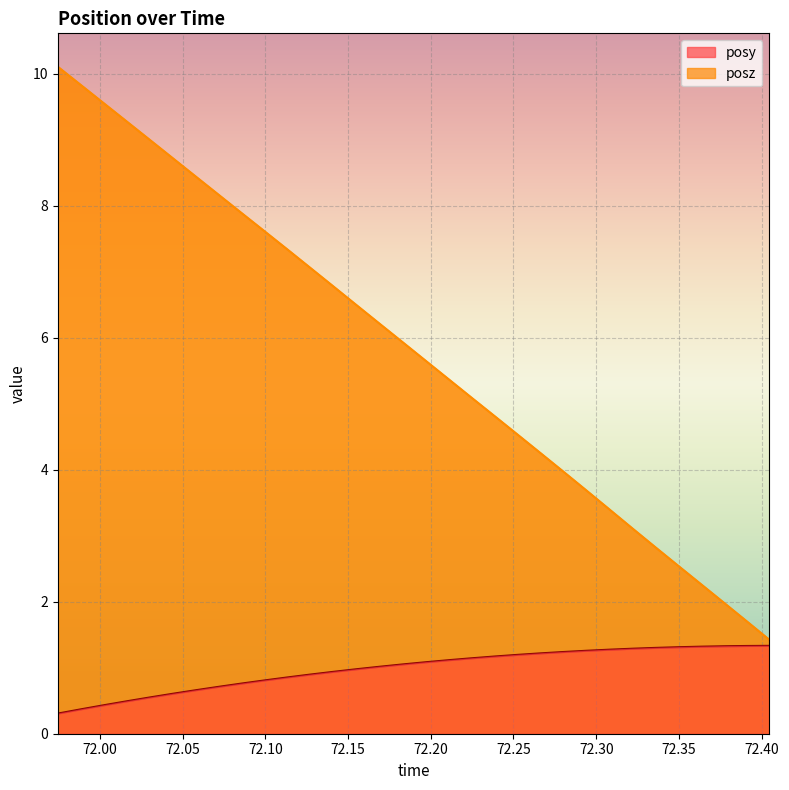

Read the posy value at 72.3219.

1.3